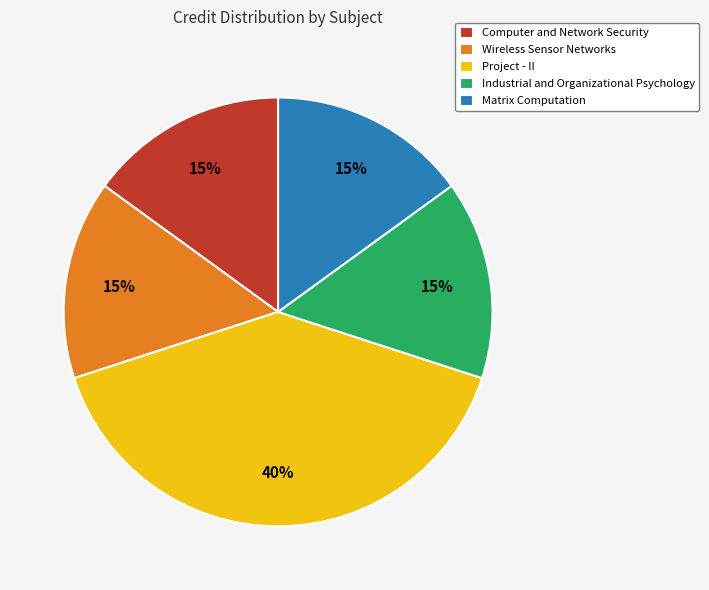

How many slices are in this pie chart?

5